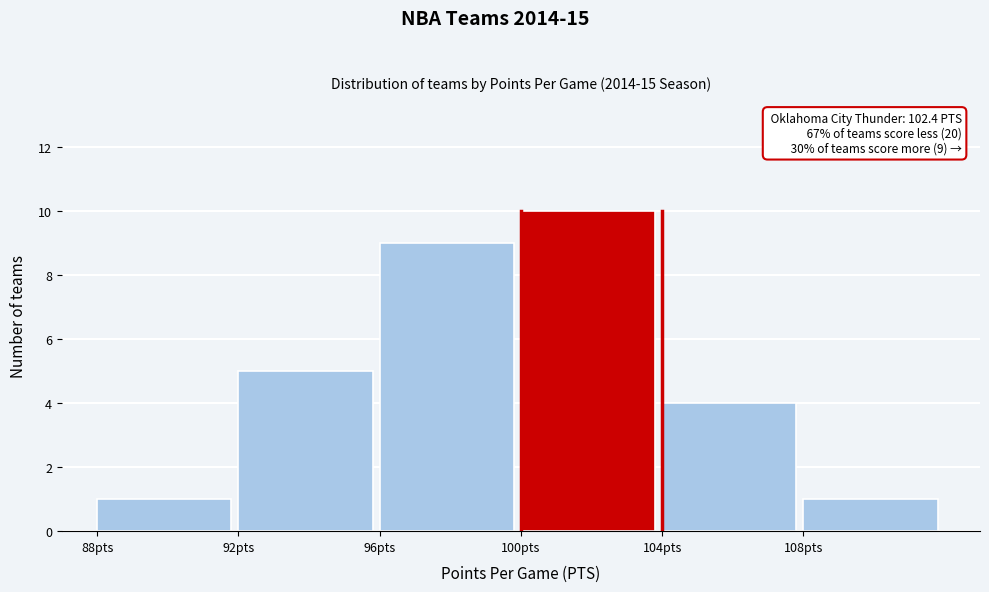

Which range on the x-axis has the tallest bar?

100 to 104